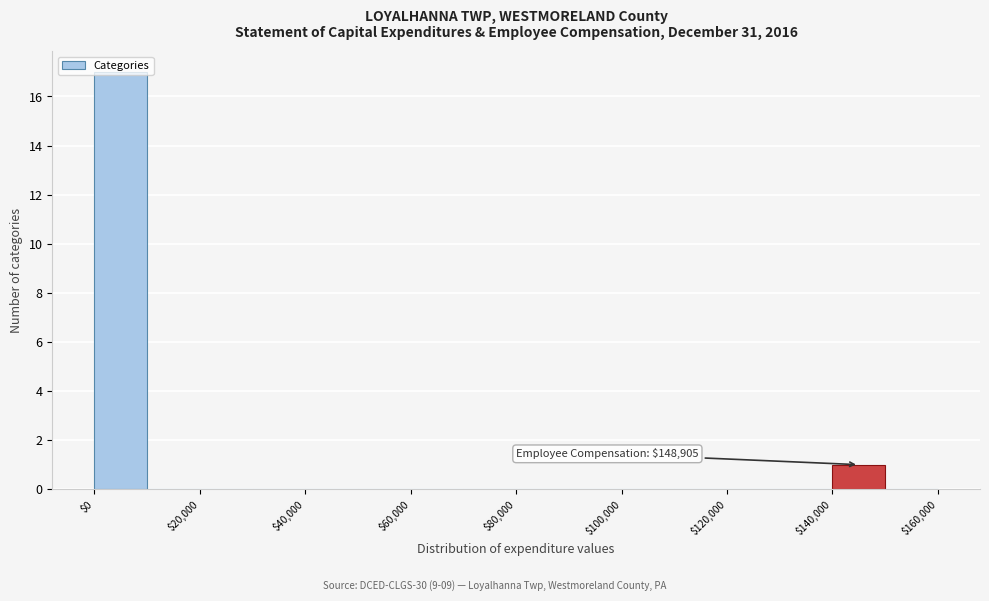

Which range on the x-axis has the tallest bar?

0 to 10000